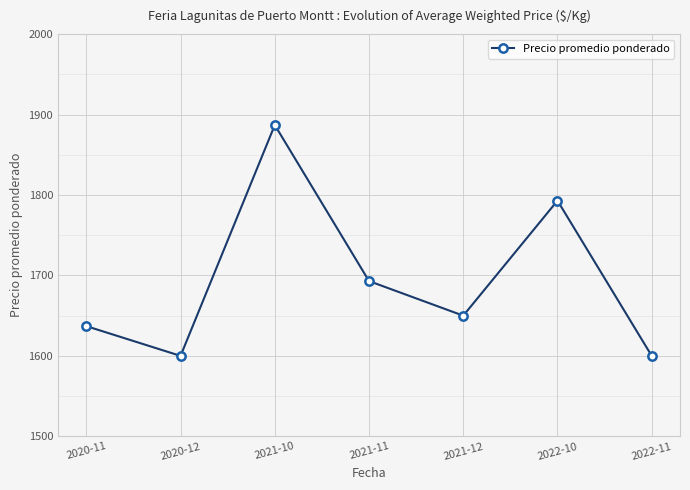

What is the average value?

1694